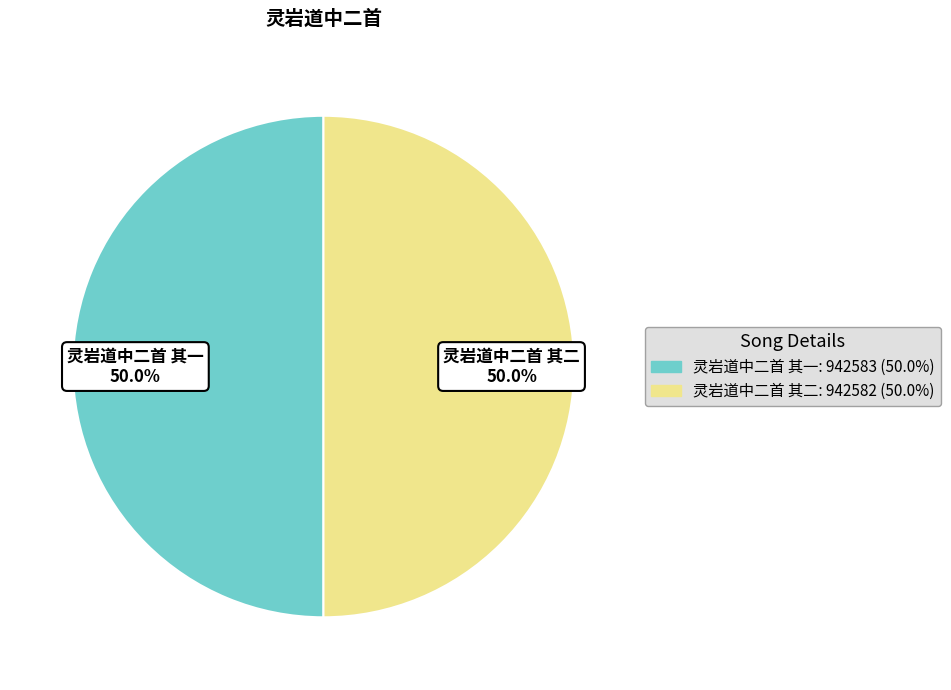

How many slices are in this pie chart?

2